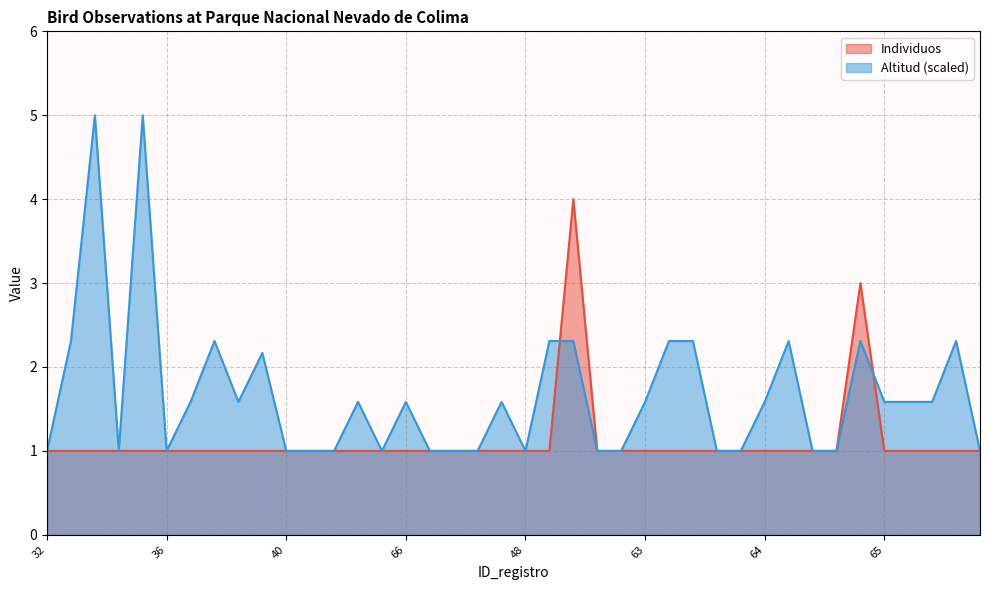

Where is the first local minimum for Altitud?

33